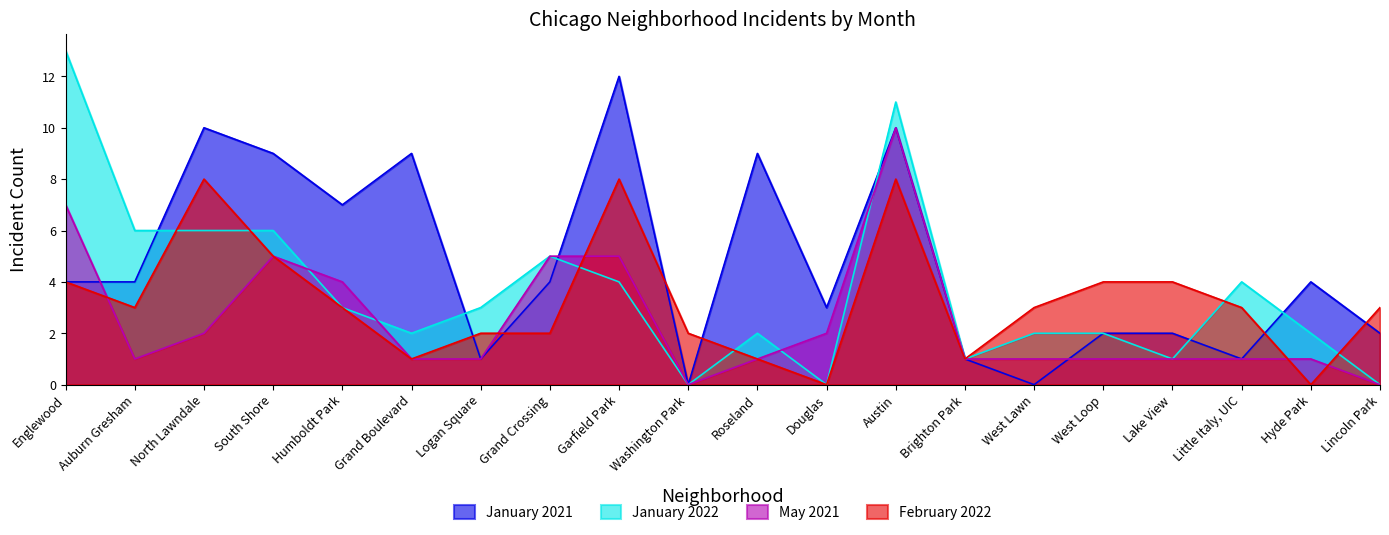

List the labels in order of January 2021 value, smallest first.

Washington Park, West Lawn, Logan Square, Brighton Park, Little Italy, UIC, West Loop, Lake View, Lincoln Park, Douglas, Englewood, Auburn Gresham, Grand Crossing, Hyde Park, Humboldt Park, South Shore, Grand Boulevard, Roseland, North Lawndale, Austin, Garfield Park